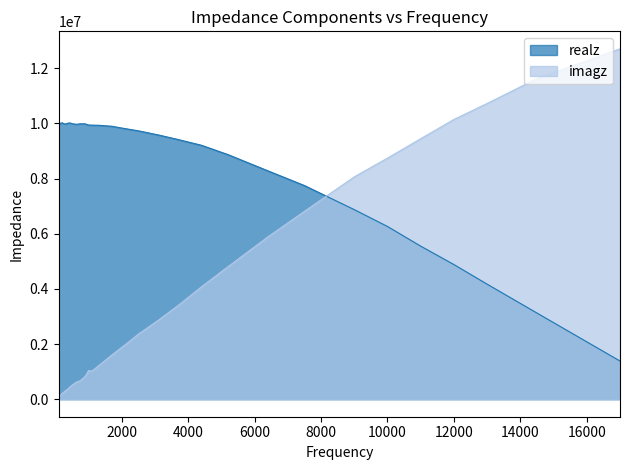

Which series changed the most between 2500 and 3700?

imagz